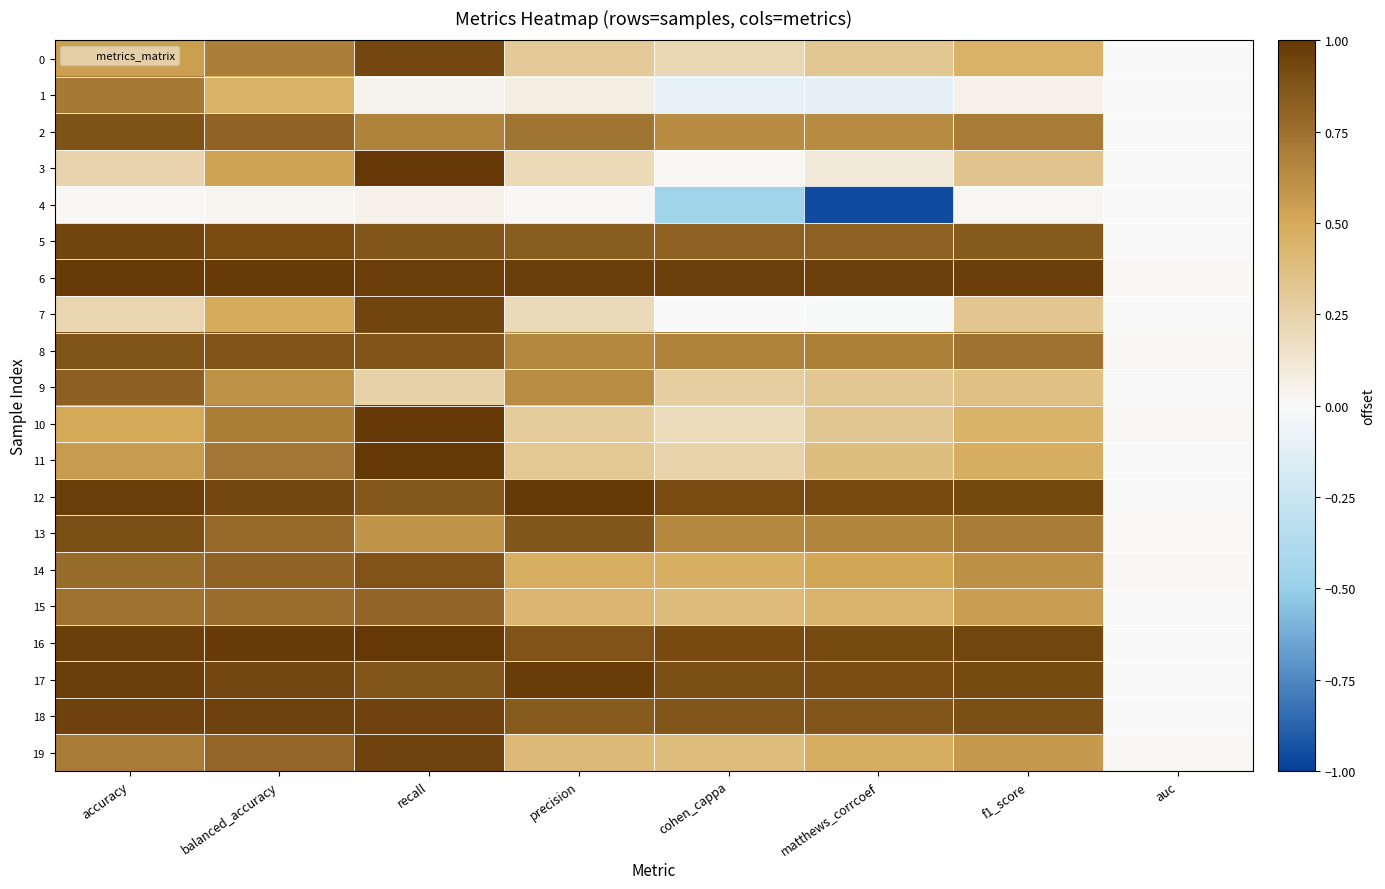

At which category is the sum across all series the highest?

recall